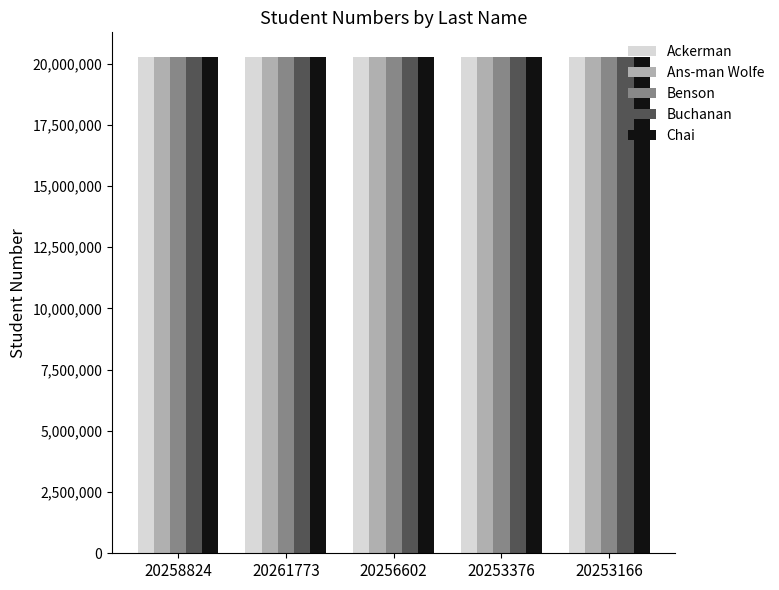

What is the sum of all Buchanan values?

101270888